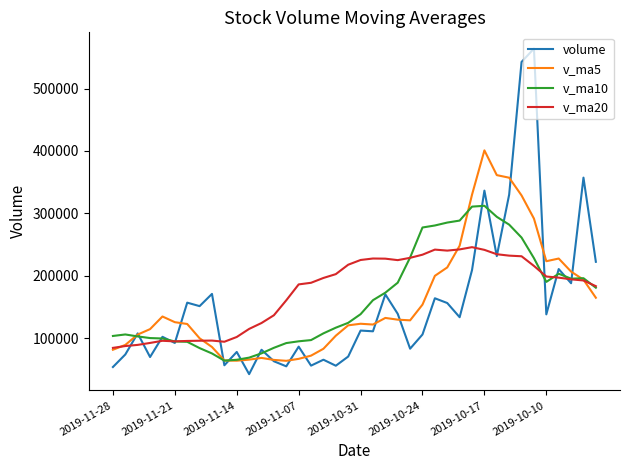

What is the lowest value of the volume series?

42661.3